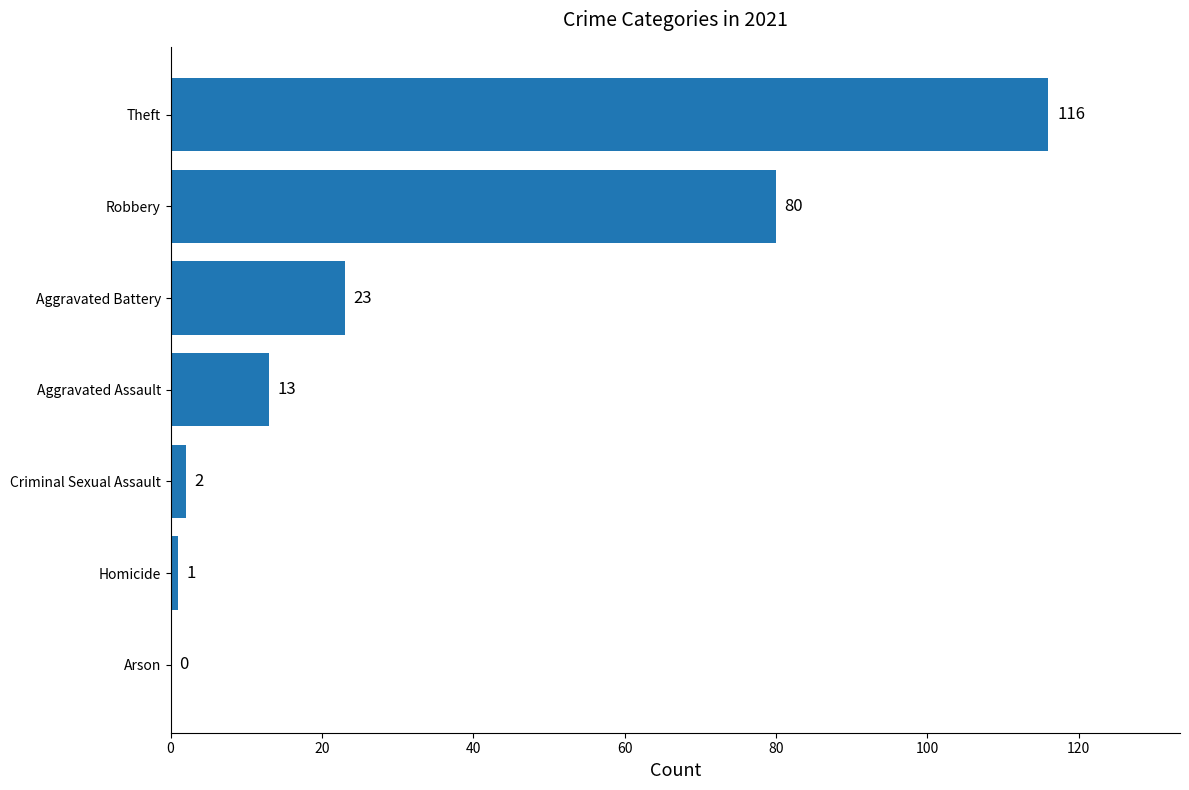

How many series are shown in this chart?

1